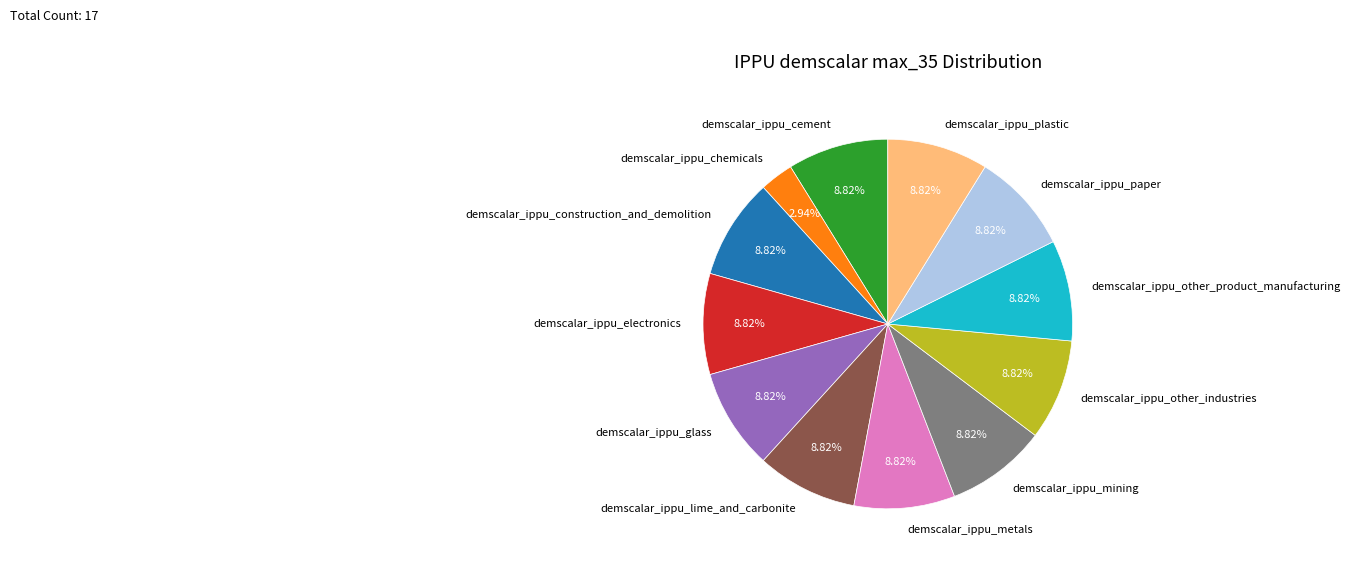

Which slice is the smallest?

demscalar_ippu_chemicals